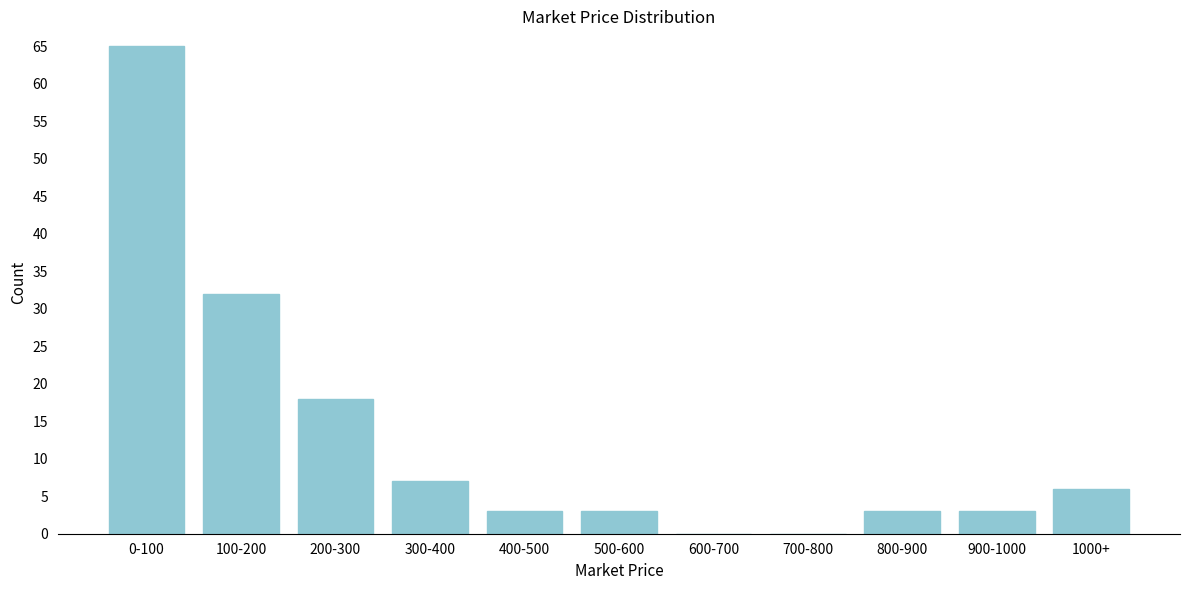

Reading left to right, list all the values displayed in this chart.

0-100=65	100-200=32	200-300=18	300-400=7	400-500=3	500-600=3	600-700=0	700-800=0	800-900=3	900-1000=3	1000+=6